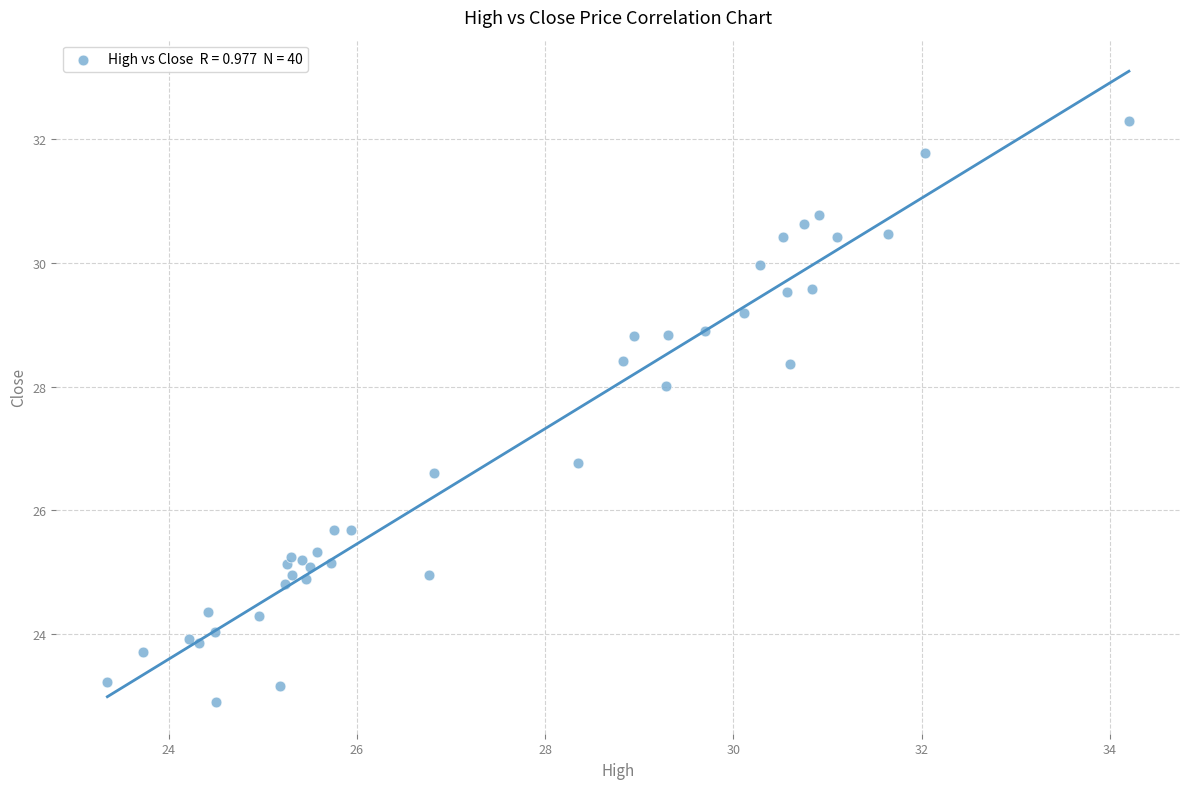

What Y value in the scatter plot is closest to 27?

26.8